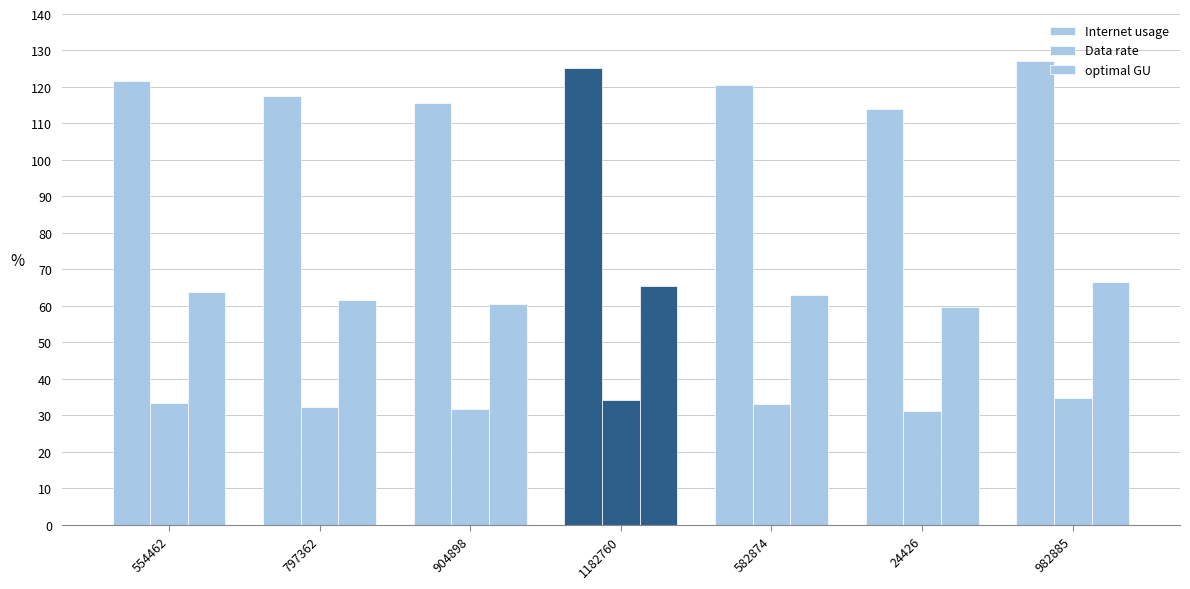

How many data points in optimal GU are above 63?

4